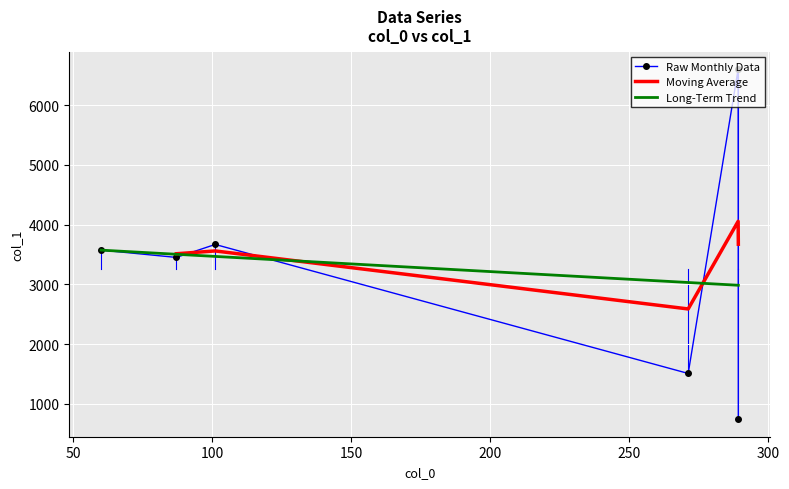

What is the difference between the values at 101.02460479736328 and 289.2496032714844?

2927.8